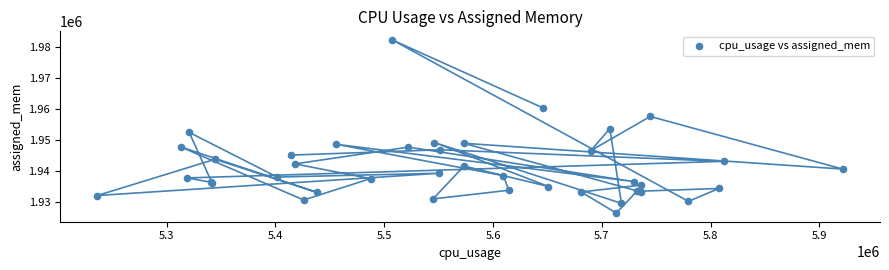

What Y value in the scatter plot is closest to 1954227?

1953523.0